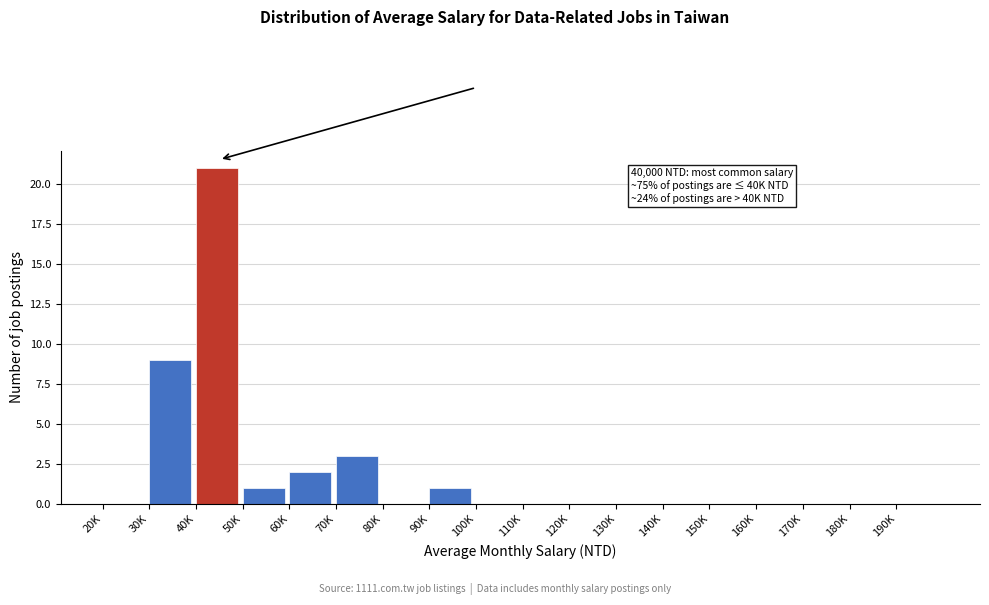

Reading left to right, transcribe all the data shown in this chart.

20K=0	30K=9	40K=21	50K=1	60K=2	70K=3	80K=0	90K=1	100K=0	110K=0	120K=0	130K=0	140K=0	150K=0	160K=0	170K=0	180K=0	190K=0